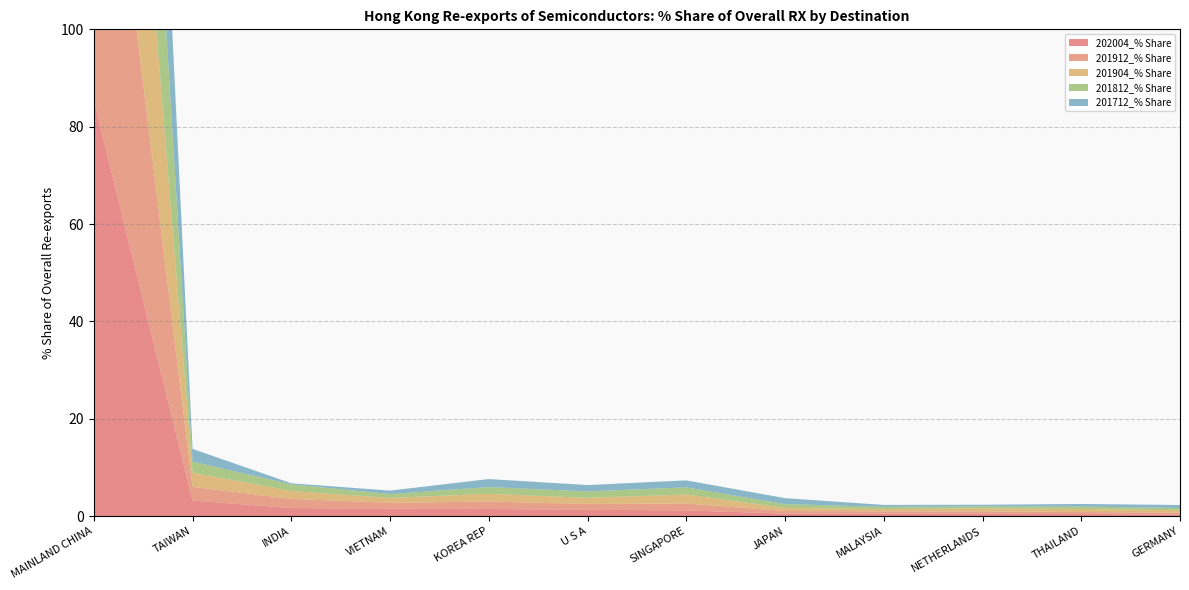

Reading left to right, extract all data points from this chart.

202004_% Share: 85.4	3.2	1.6	1.6	1.5	1.3	1.2	0.5	0.5	0.5	0.4	0.4
201912_% Share: 86.1	2.8	1.9	1.2	1.5	1.2	1.4	0.5	0.5	0.5	0.4	0.4
201904_% Share: 85.2	2.9	1.6	1.0	1.6	1.3	1.8	0.6	0.5	0.6	0.6	0.5
201812_% Share: 87.2	2.3	1.4	0.8	1.4	1.3	1.5	0.8	0.5	0.4	0.5	0.4
201712_% Share: 87.2	2.6	0.2	0.7	1.6	1.3	1.4	1.2	0.4	0.3	0.5	0.6